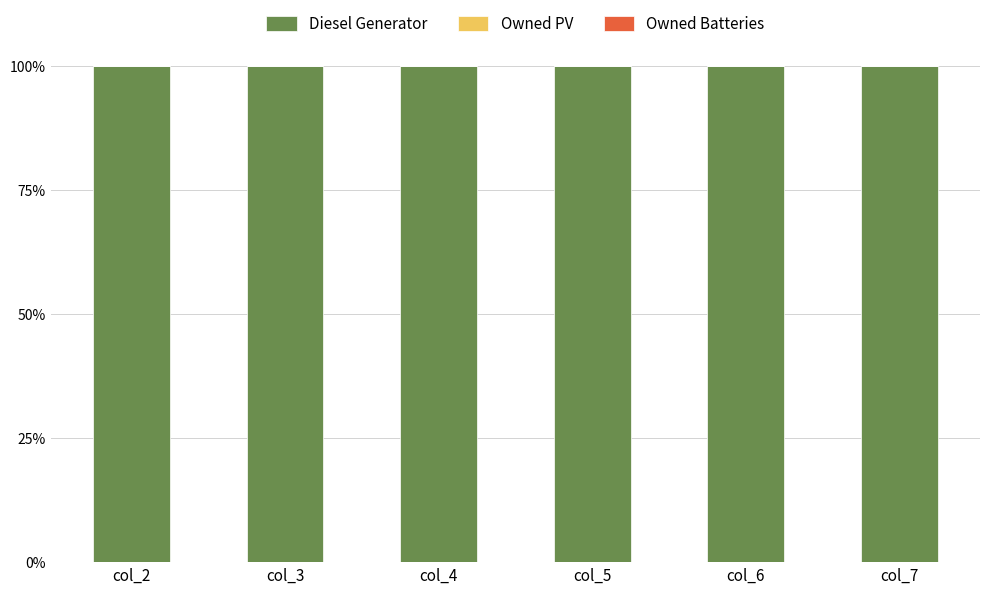

At col_4, list the series in order from largest to smallest.

Diesel Generator, Owned PV, Owned Batteries